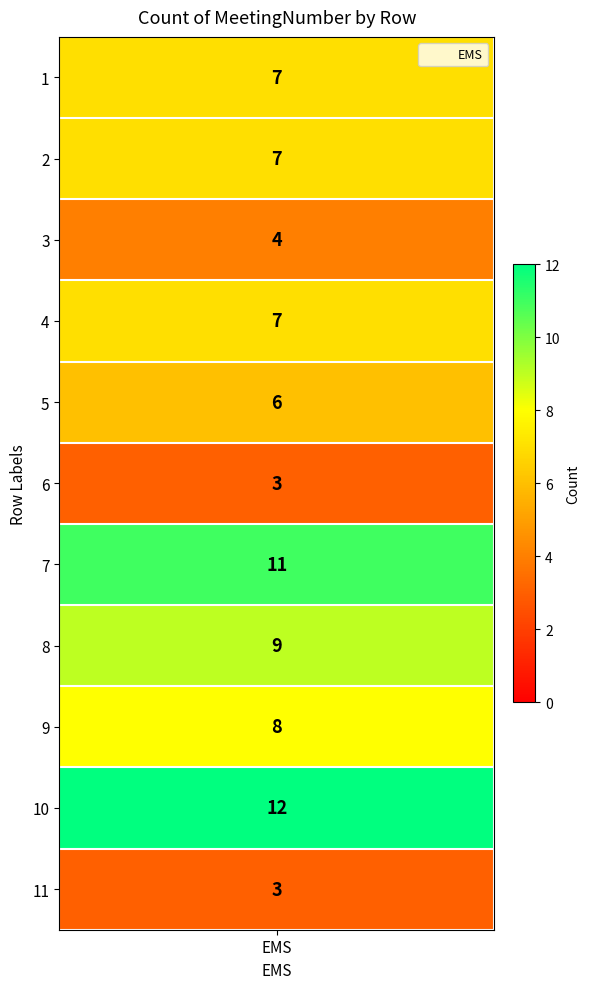

Rank the categories by value from lowest to highest.

6, 11, 3, 5, 1, 2, 4, 9, 8, 7, 10